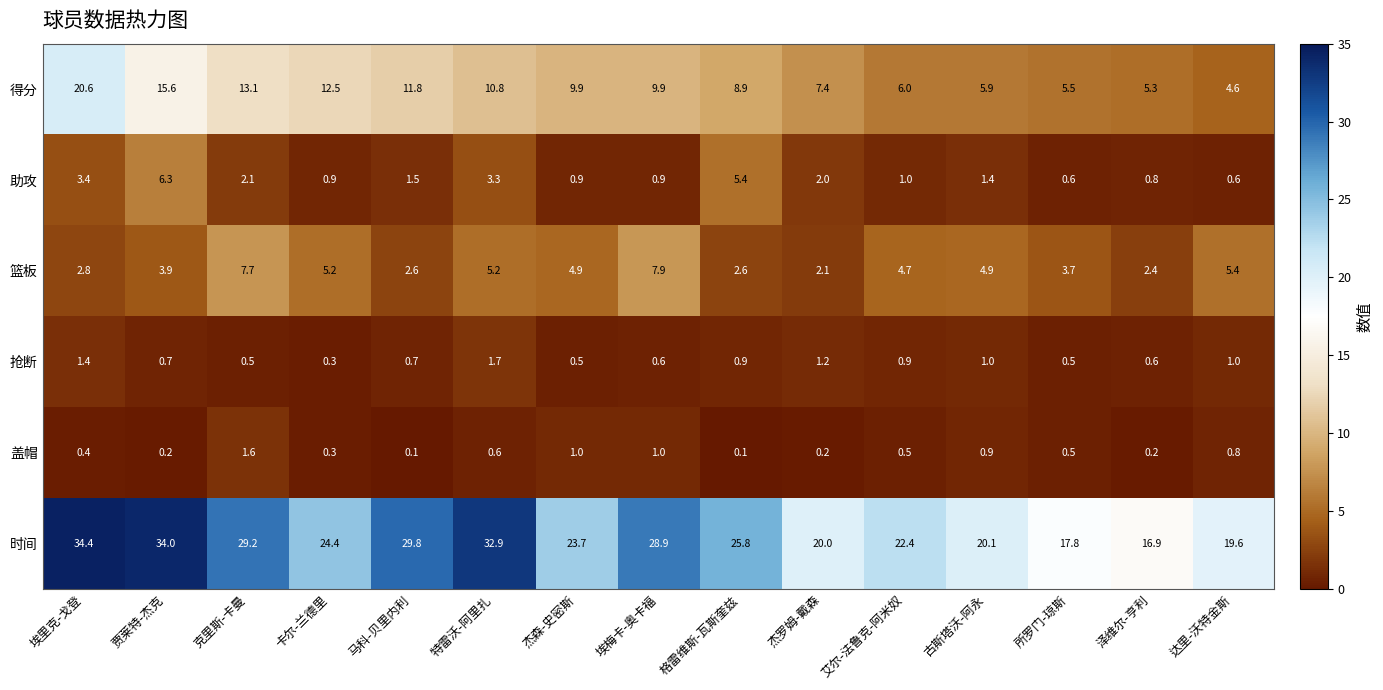

What is the sum of all 盖帽 values?

8.4